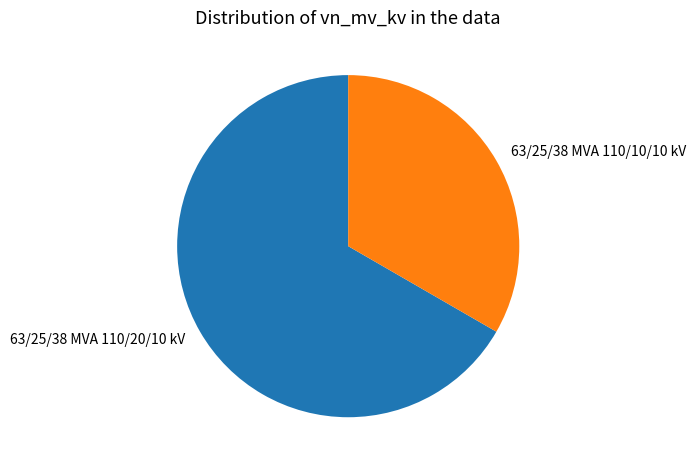

Is the sum of 63/25/38 MVA 110/10/10 kV and 63/25/38 MVA 110/20/10 kV greater than half?

Yes